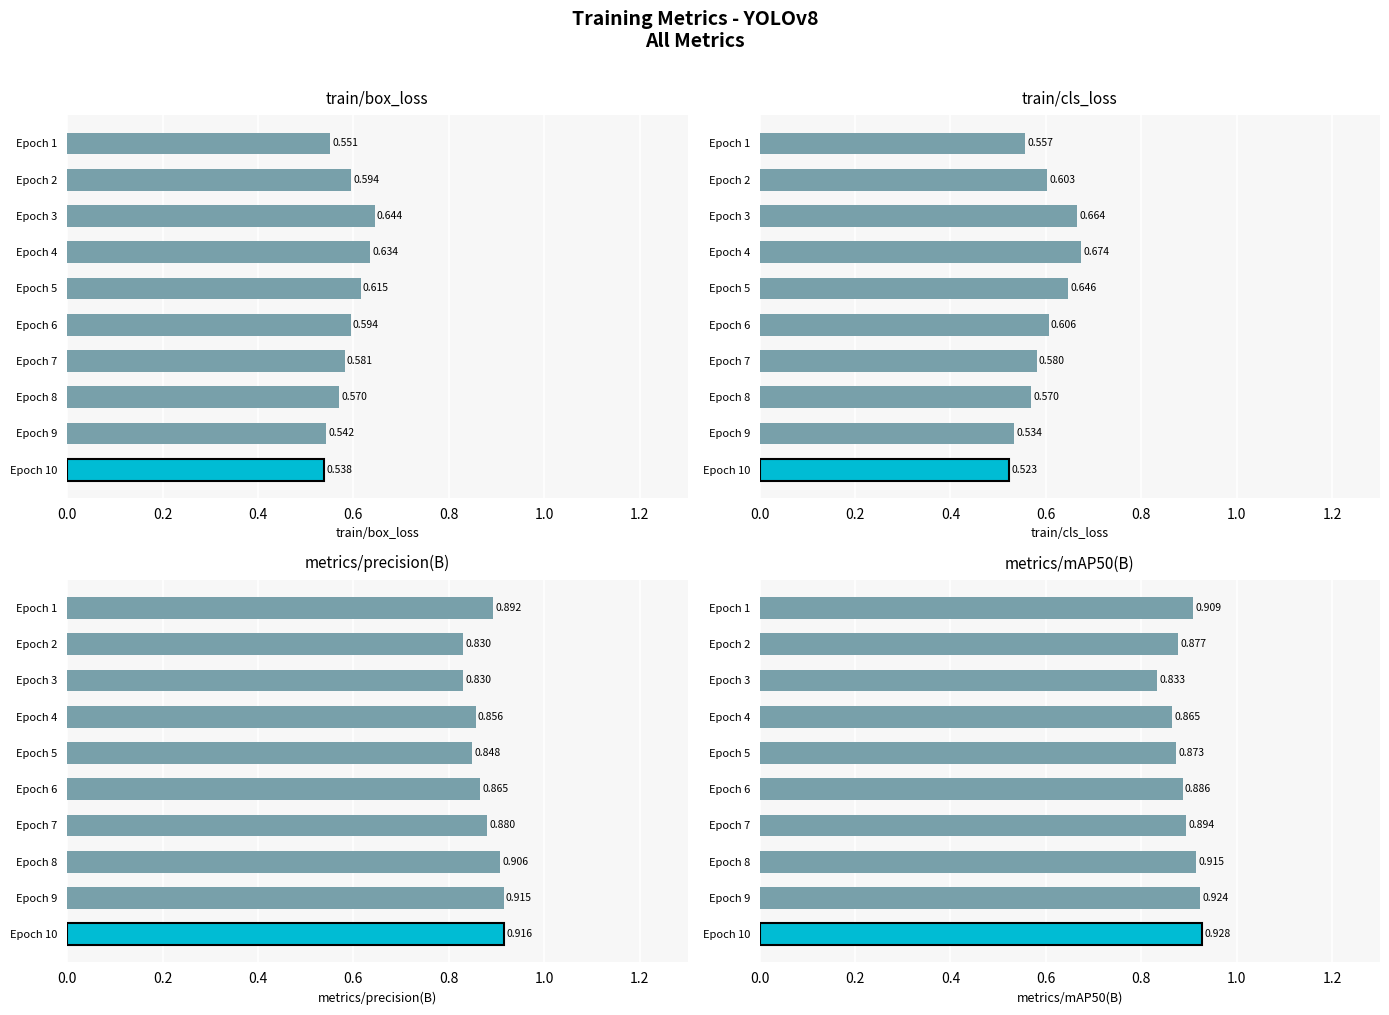

What is the smallest value displayed?

0.5